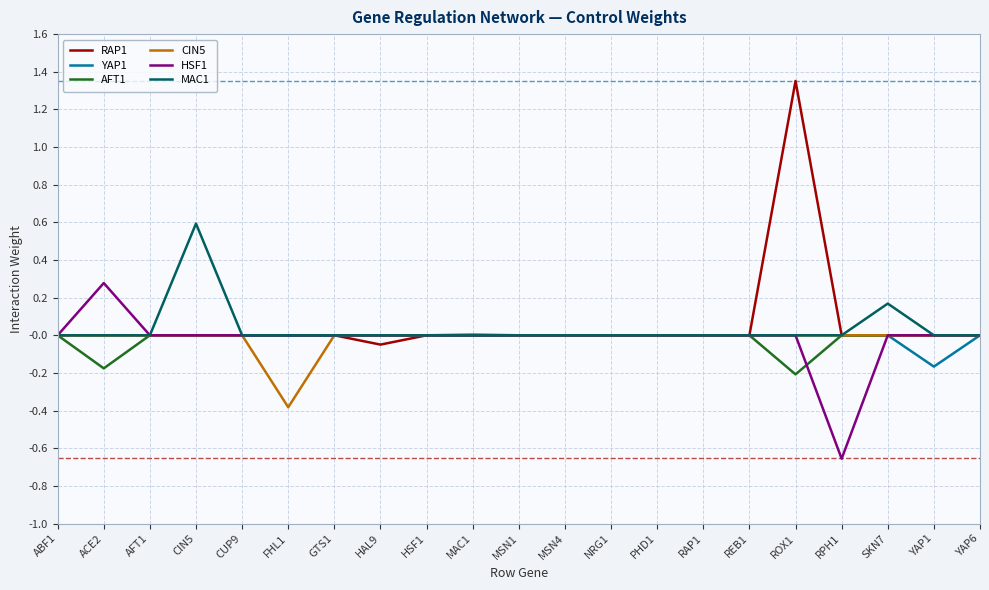

Which category has the lowest value across all series?

RPH1